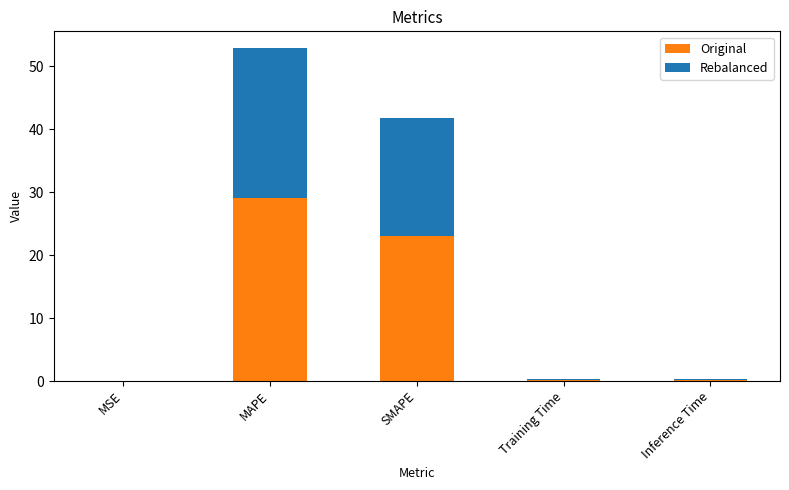

True or false: Original has a value of 6.4 at MAPE.

False